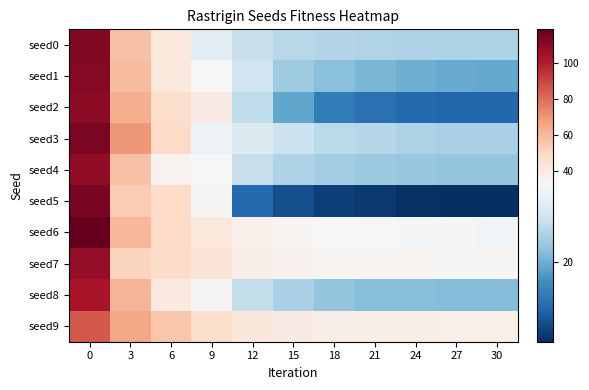

What is the greatest value displayed?

118.5